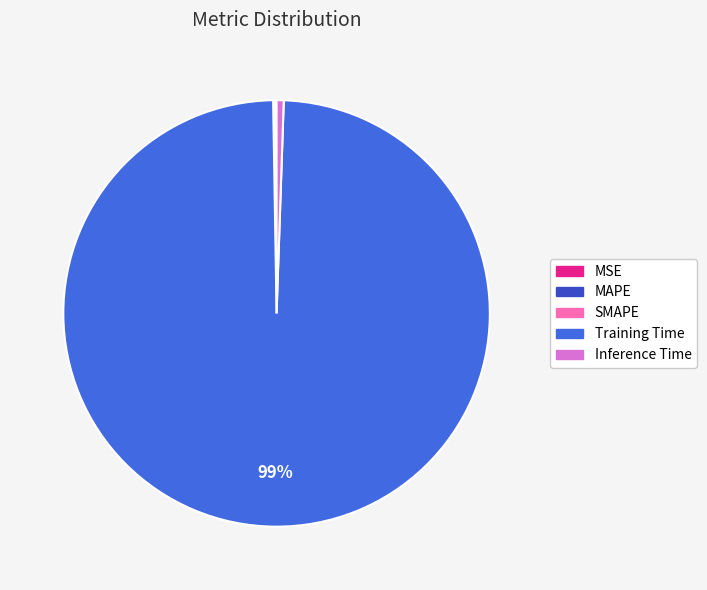

To the nearest percent, what is the combined percentage of Training Time and Inference Time?

100%